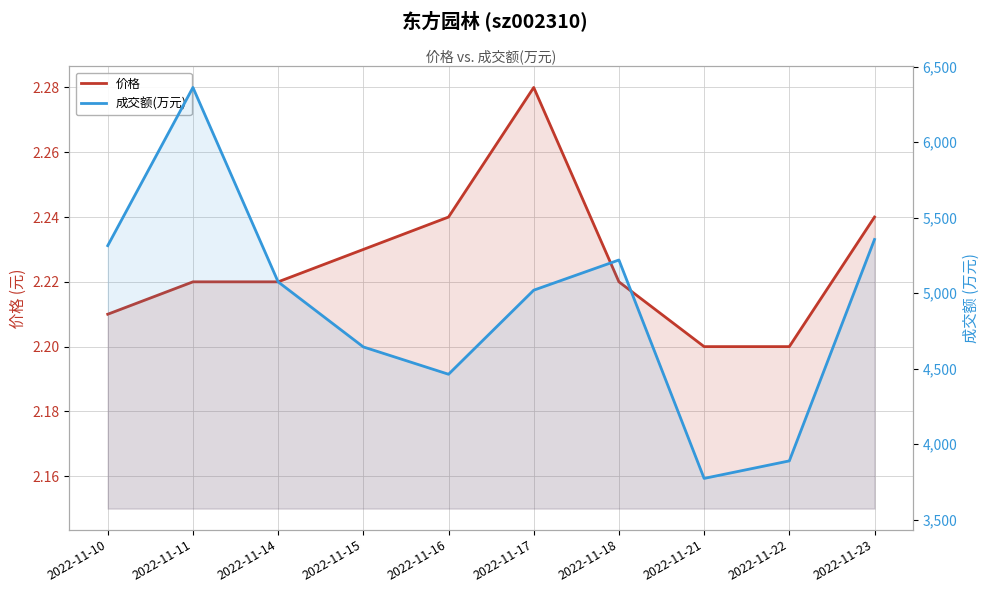

Reading left to right, extract all data points from this chart.

价格: 2022-11-10=2.2	2022-11-11=2.2	2022-11-14=2.2	2022-11-15=2.2	2022-11-16=2.2	2022-11-17=2.3	2022-11-18=2.2	2022-11-21=2.2	2022-11-22=2.2	2022-11-23=2.2
成交额(万元): 2022-11-10=5315.0	2022-11-11=6363.0	2022-11-14=5075.0	2022-11-15=4644.0	2022-11-16=4463.0	2022-11-17=5020.0	2022-11-18=5220.0	2022-11-21=3773.0	2022-11-22=3889.0	2022-11-23=5356.0